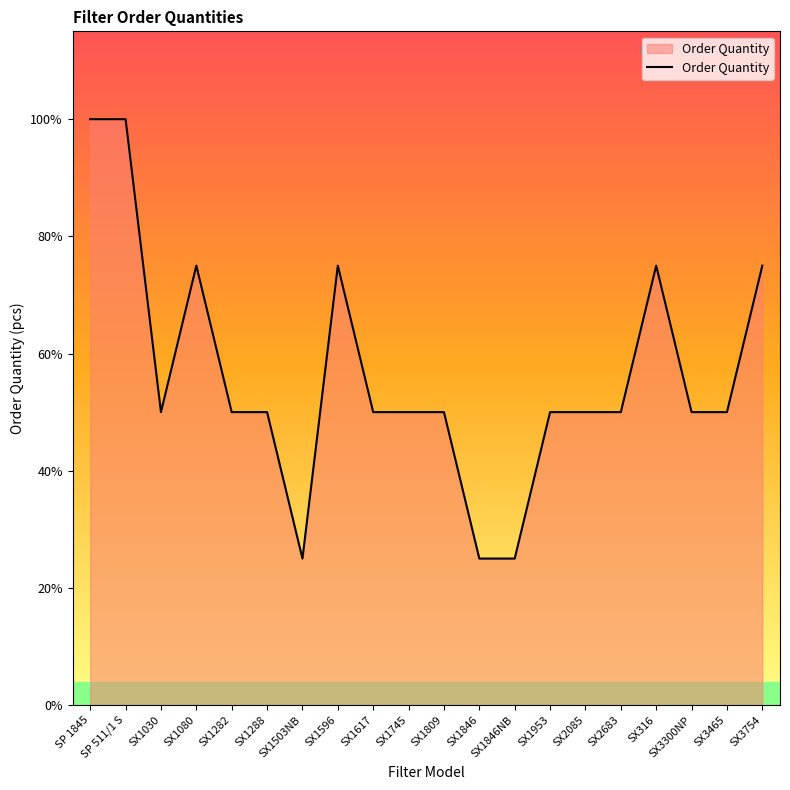

Does the chart display data point markers on the line(s)?

No